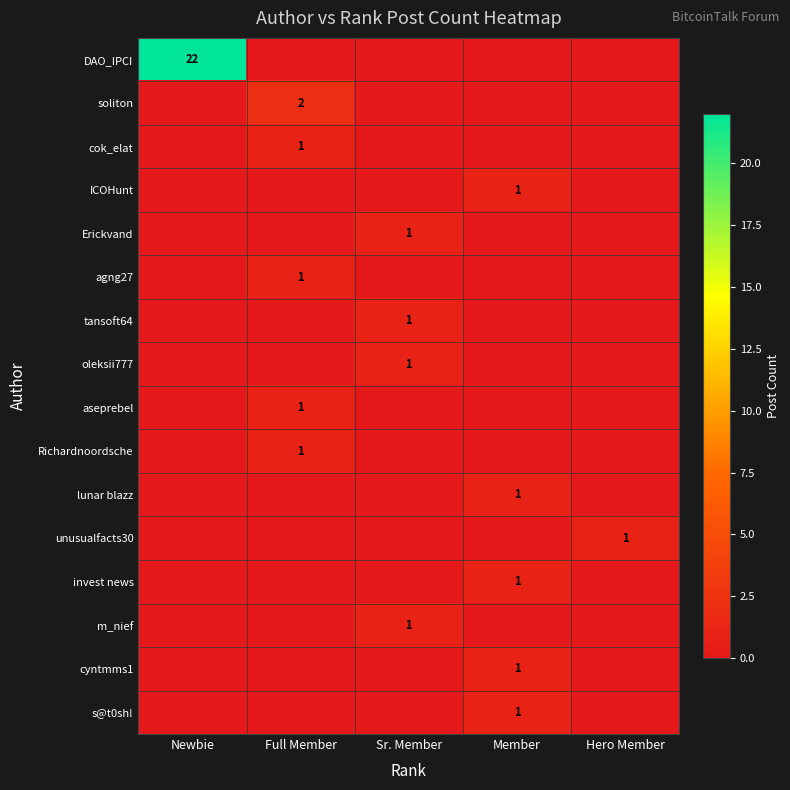

At how many categories does at least one series exceed 14?

1